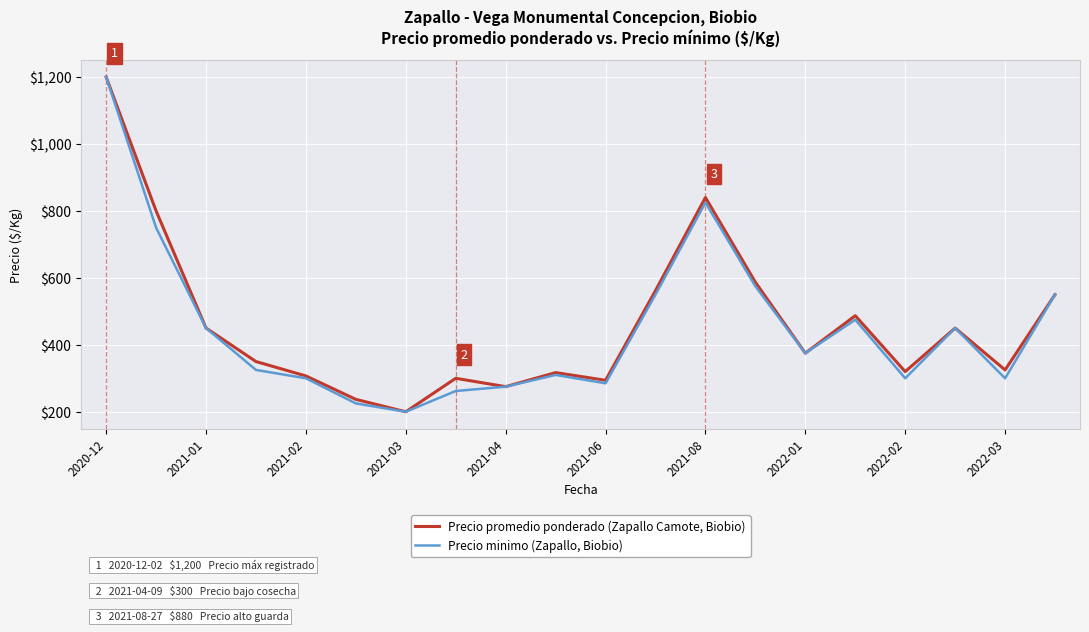

Rank the series by their average value, from lowest to highest.

Precio minimo (Zapallo, Biobio), Precio promedio ponderado (Zapallo Camote, Biobio)